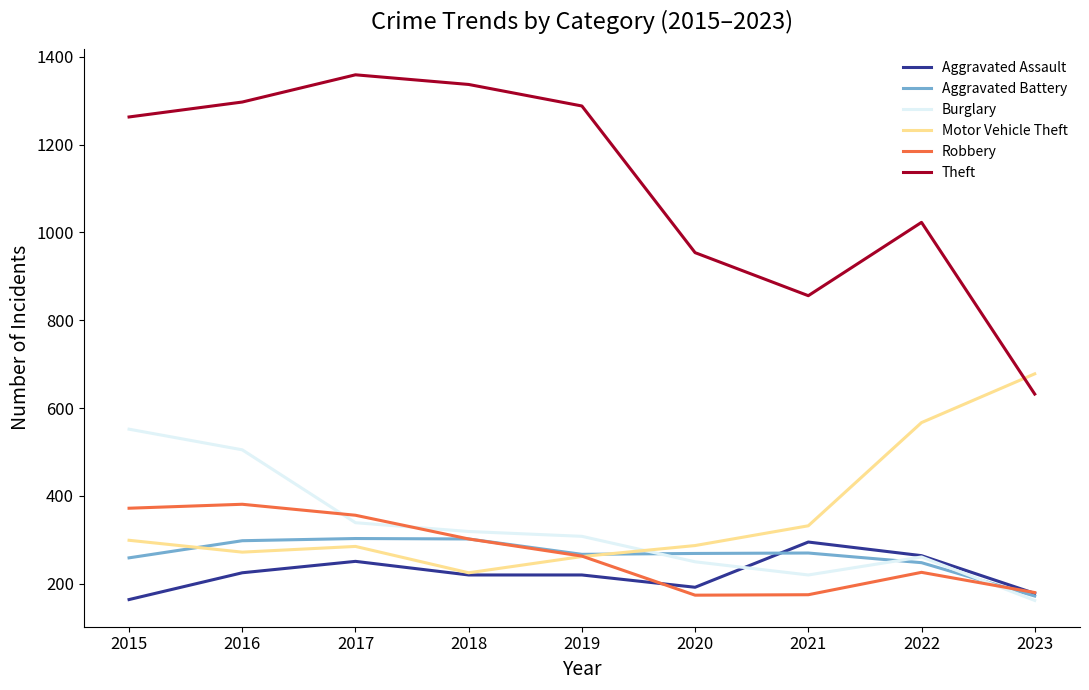

How many lines are shown in the chart?

6